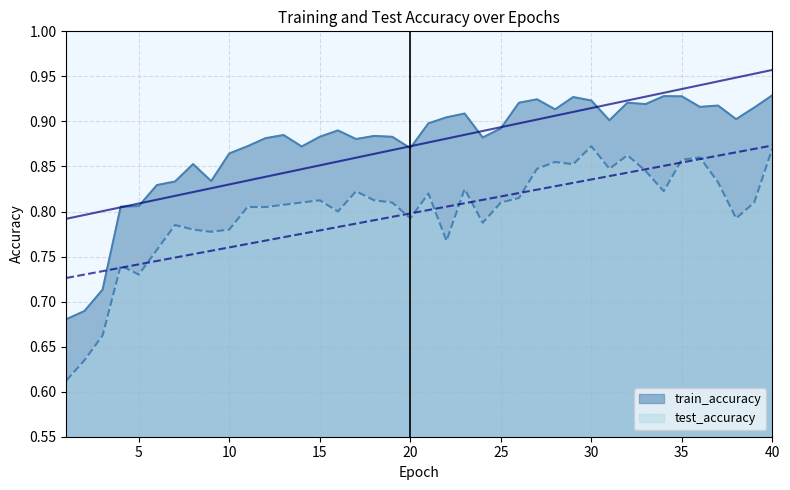

The test_accuracy series shows 0.8 at 21. True or false?

True